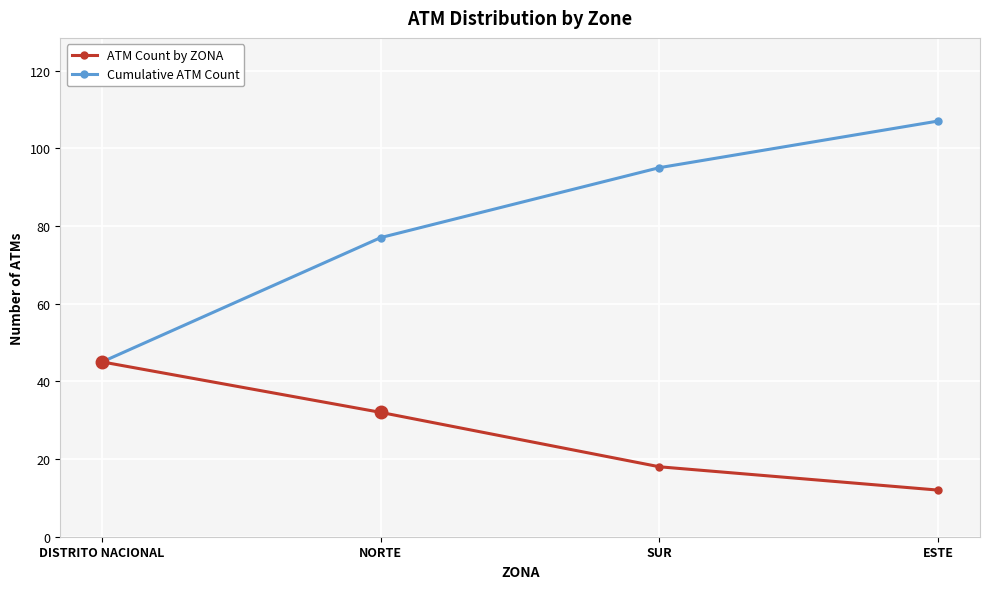

What is the value of the ATM Count by ZONA point at the 4th from the left?

12